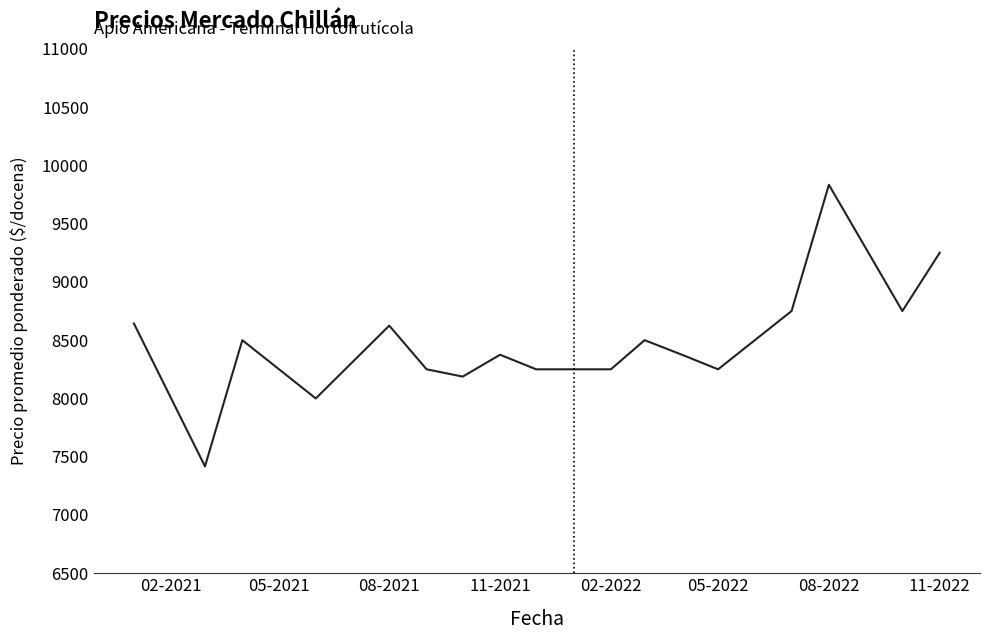

What is the greatest value displayed?

9833.3